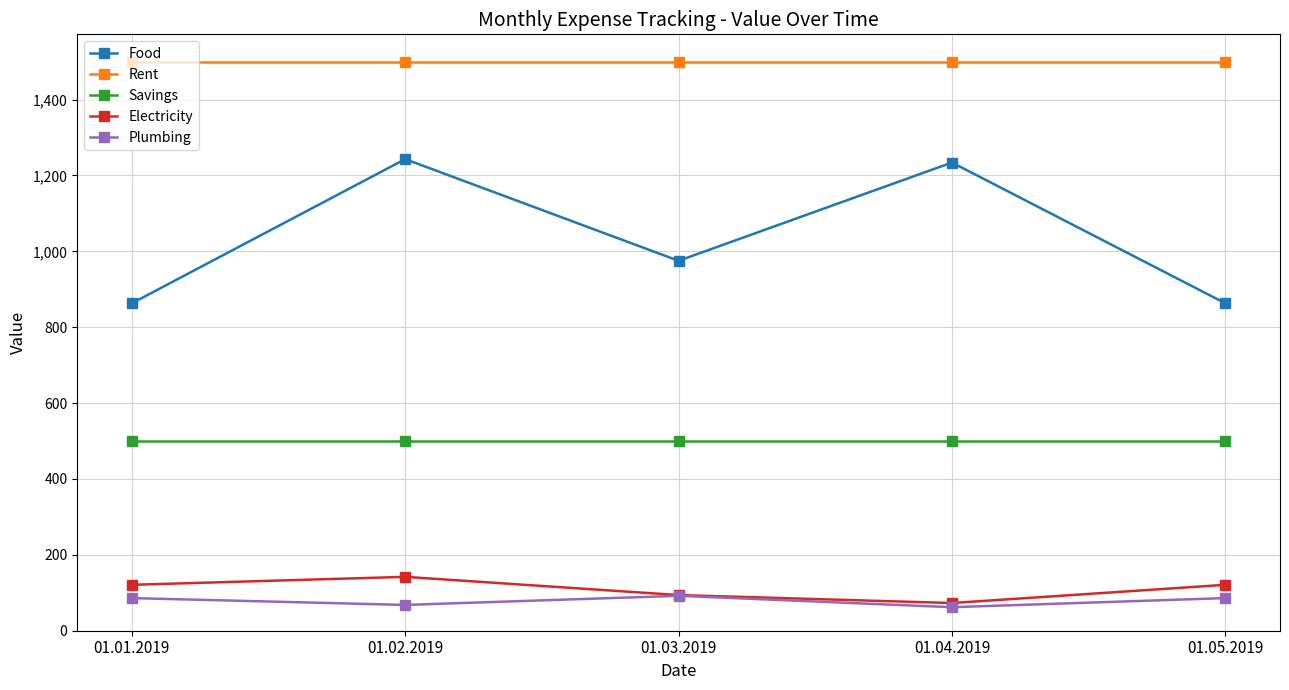

True or false: Electricity and Food cross at least once.

False